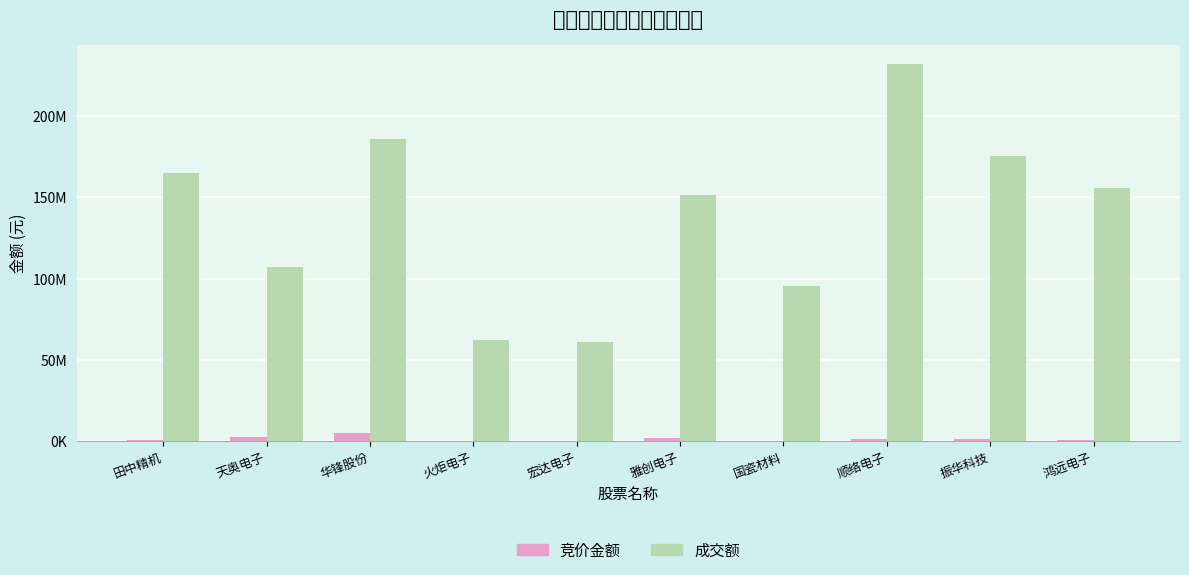

Reading left to right, what are all the values shown in this chart?

竞价金额: 田中精机=710640	天奥电子=2495505	华锋股份=4937174	火炬电子=63720	宏达电子=34880	雅创电子=2024612	国瓷材料=222390	顺络电子=1019480	振华科技=1032240	鸿远电子=412800
成交额: 田中精机=165136077	天奥电子=107449067	华锋股份=185701624	火炬电子=62237399	宏达电子=61234950	雅创电子=151270843	国瓷材料=95586058	顺络电子=232315945	振华科技=175736227	鸿远电子=156045655